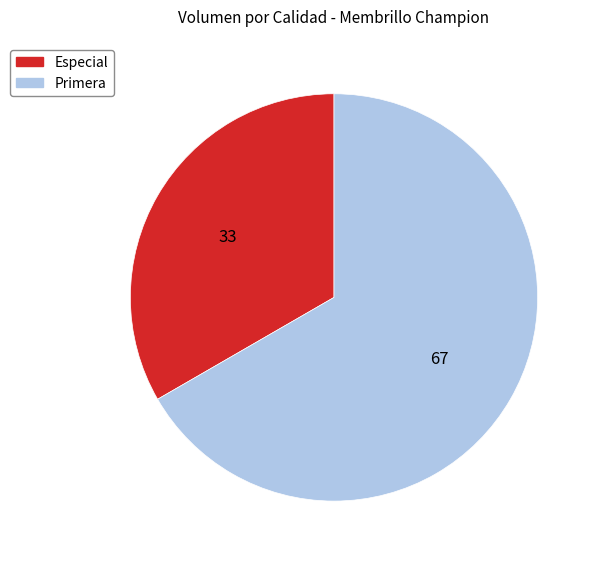

Do Primera and Especial together represent more than half of the pie?

Yes